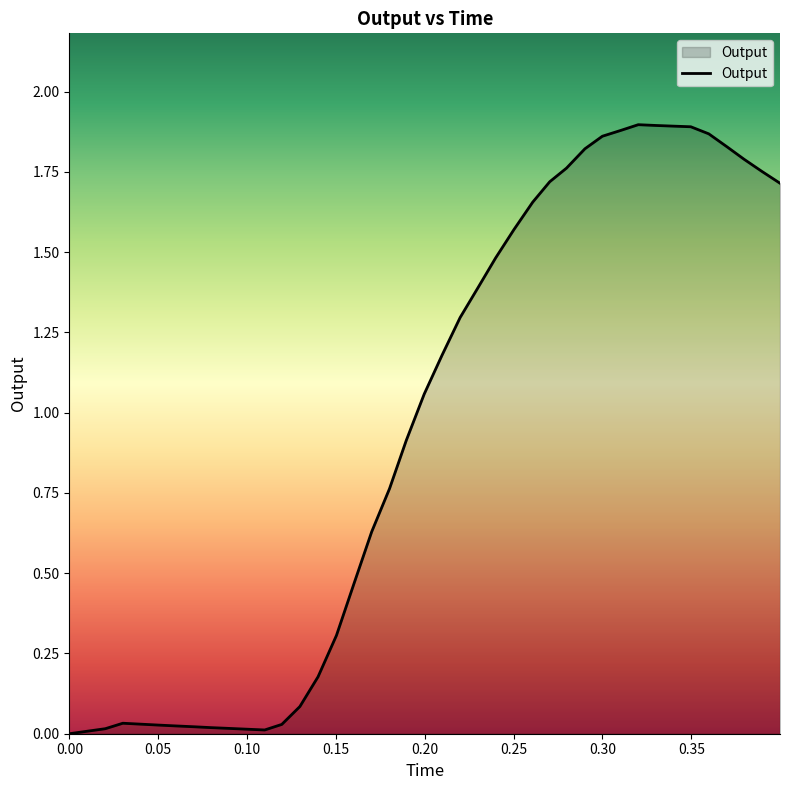

What is the sum of all values?

38.8